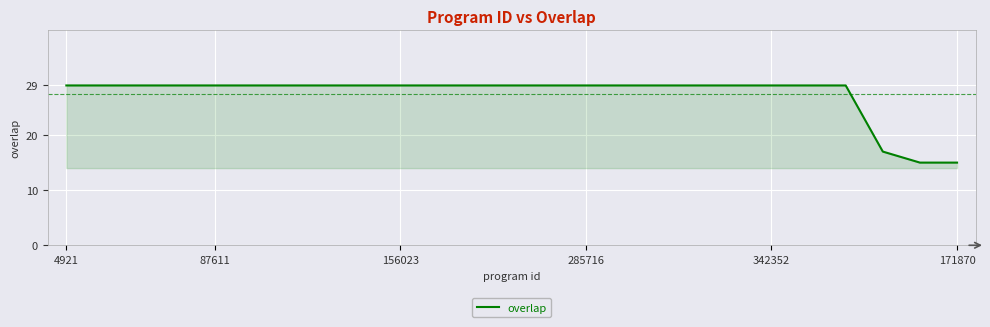

What is the smallest value displayed?

15